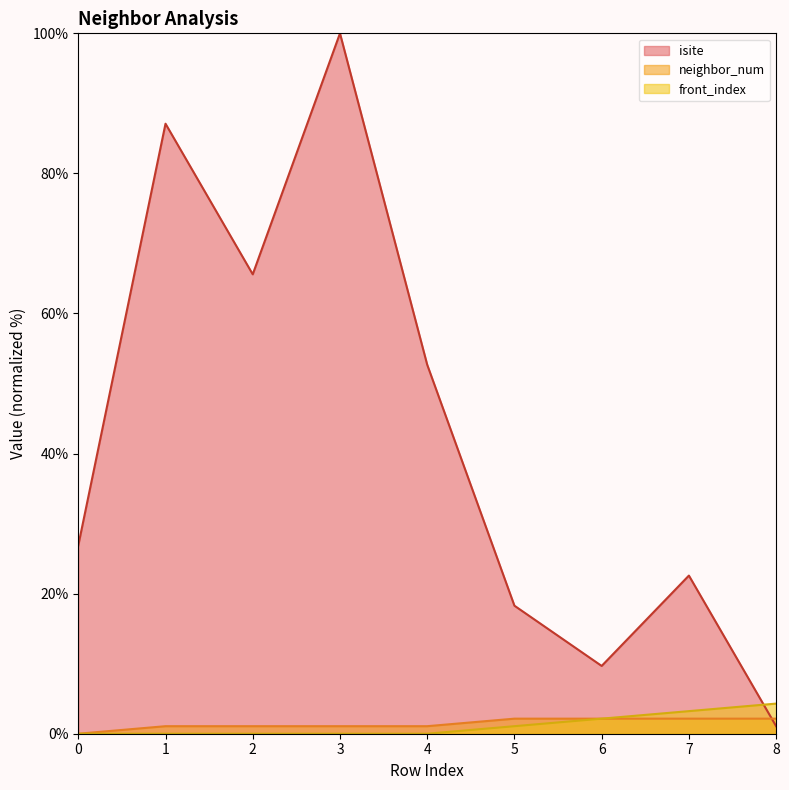

Reading right to left, what are all the values shown in this chart?

isite: 1.1	22.6	9.7	18.3	52.7	100.0	65.6	87.1	26.9
neighbor_num: 2.2	2.2	2.2	2.2	1.1	1.1	1.1	1.1	0.0
front_index: 4.3	3.2	2.2	1.1	0.0	0.0	0.0	0.0	0.0